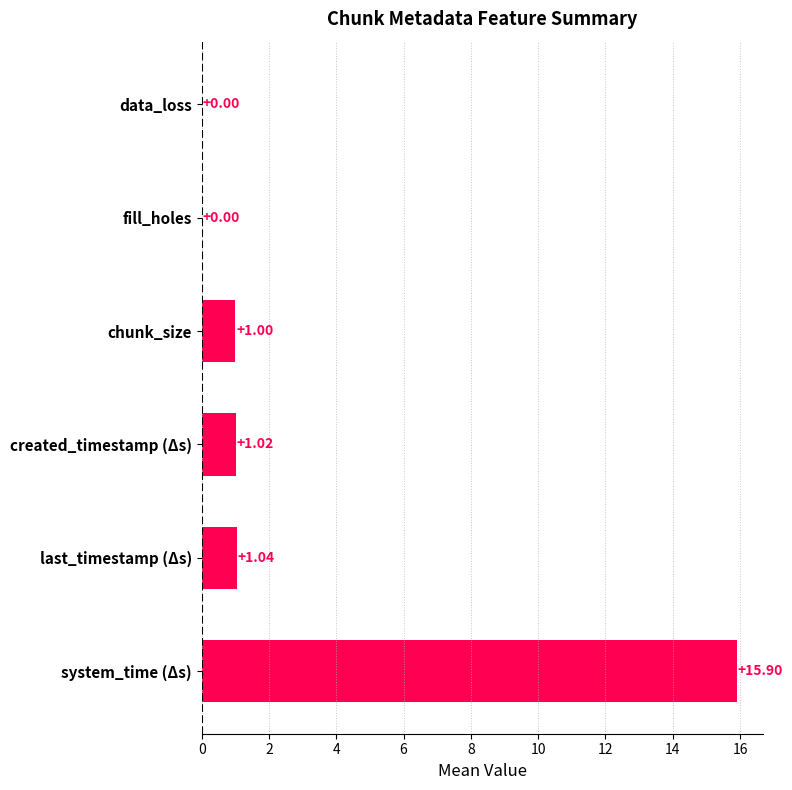

What is the change in value from system_time (Δs) to data_loss?

-15.9